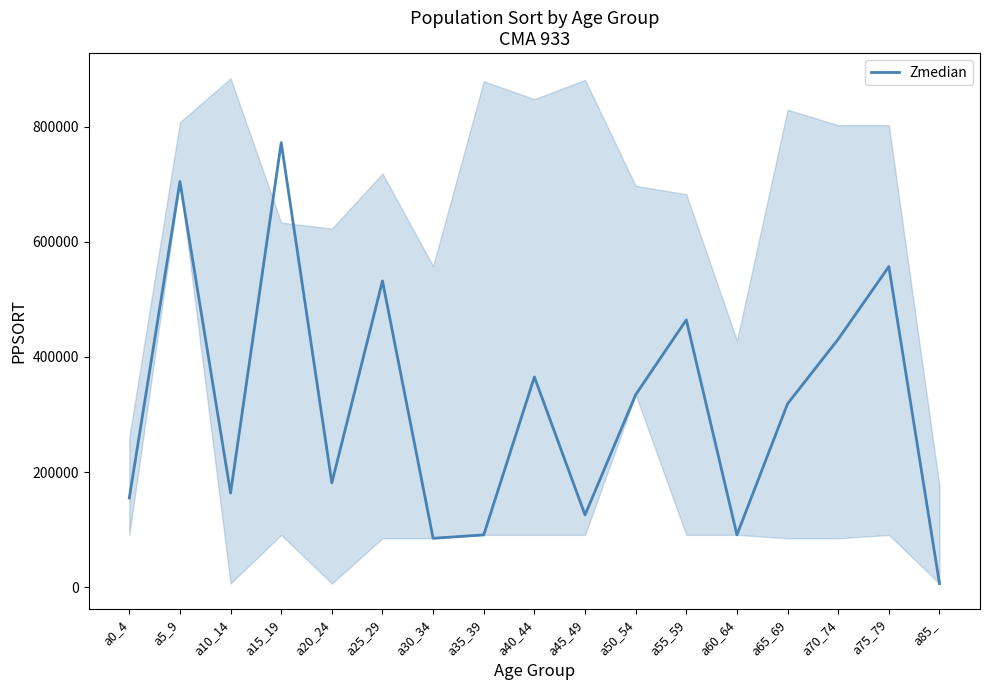

What position from the right is a70_74?

3